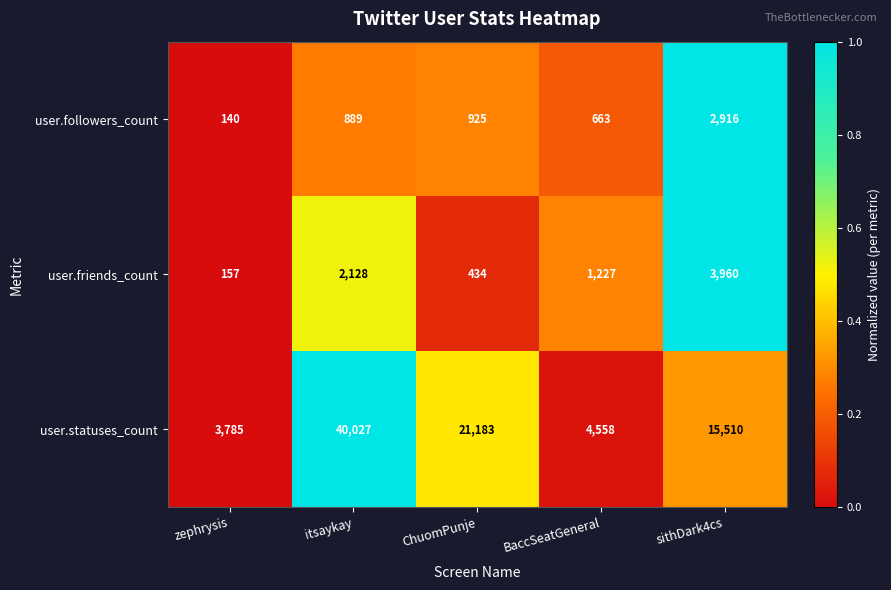

Reading right to left, transcribe all the data shown in this chart.

user.followers_count: 2916	663	925	889	140
user.friends_count: 3960	1227	434	2128	157
user.statuses_count: 15510	4558	21183	40027	3785